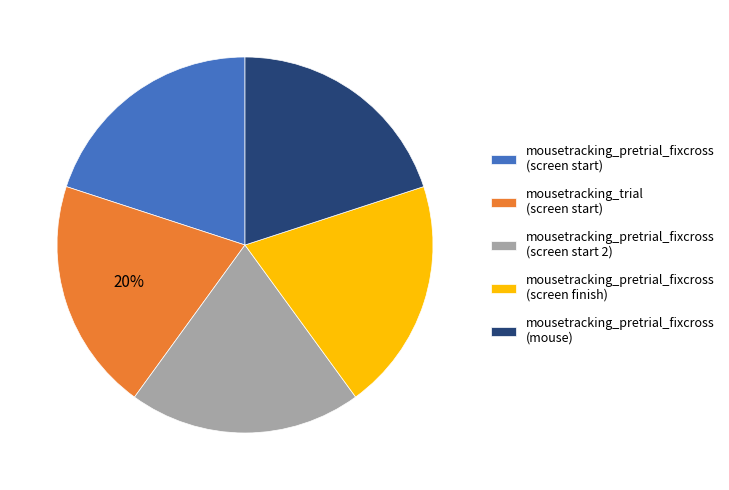

Is there any slice that represents more than half of the pie?

No